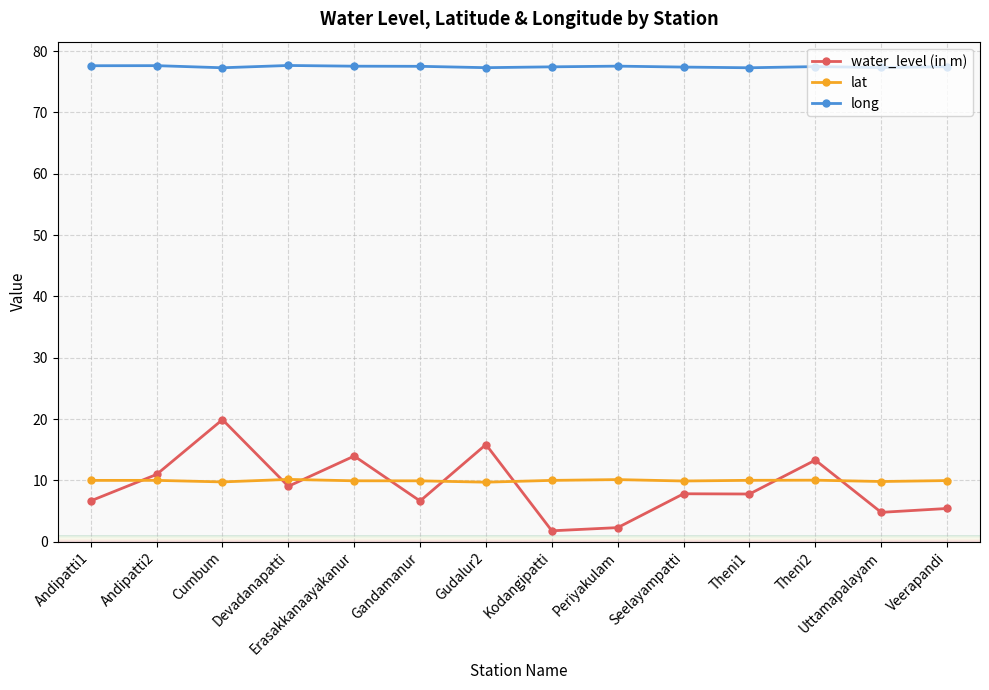

What is the approximate value of lat at Uttamapalayam?

9.8